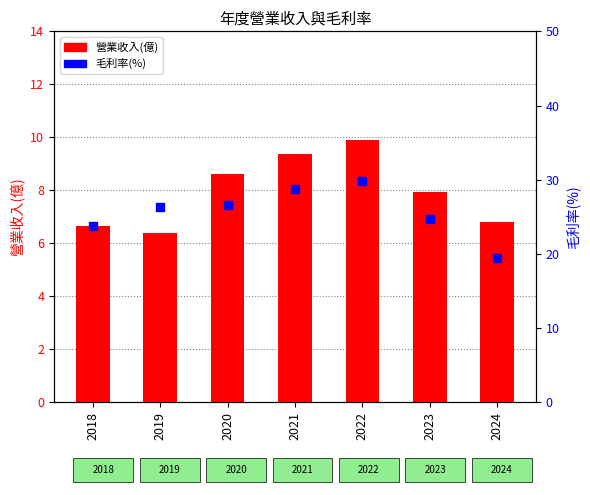

What is the difference between the 營業收入(億) values at 2020 and 2024?

1.8